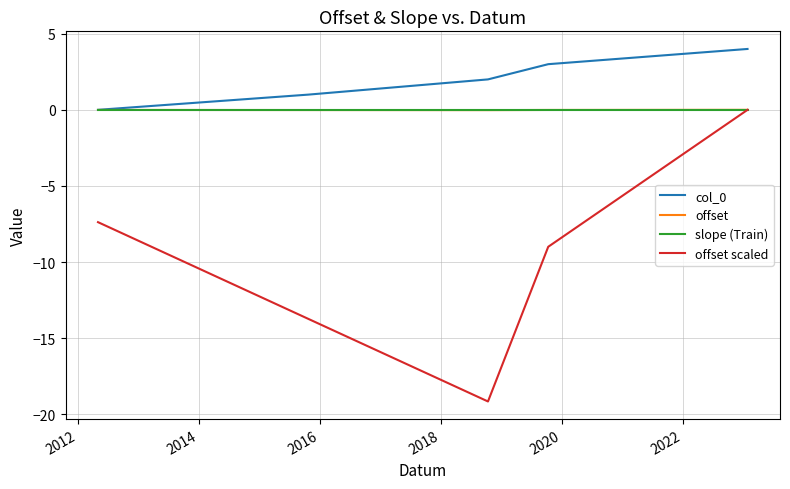

Which series has the widest spread of values?

offset scaled